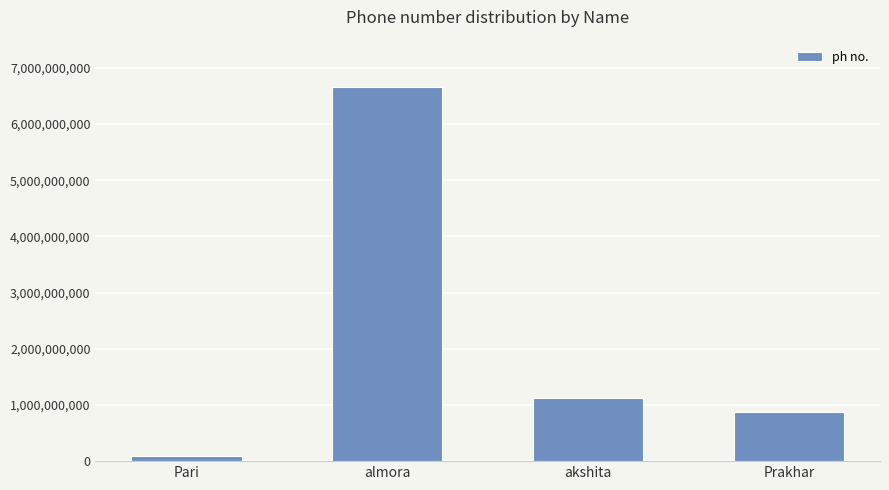

What position from the right is Pari?

4